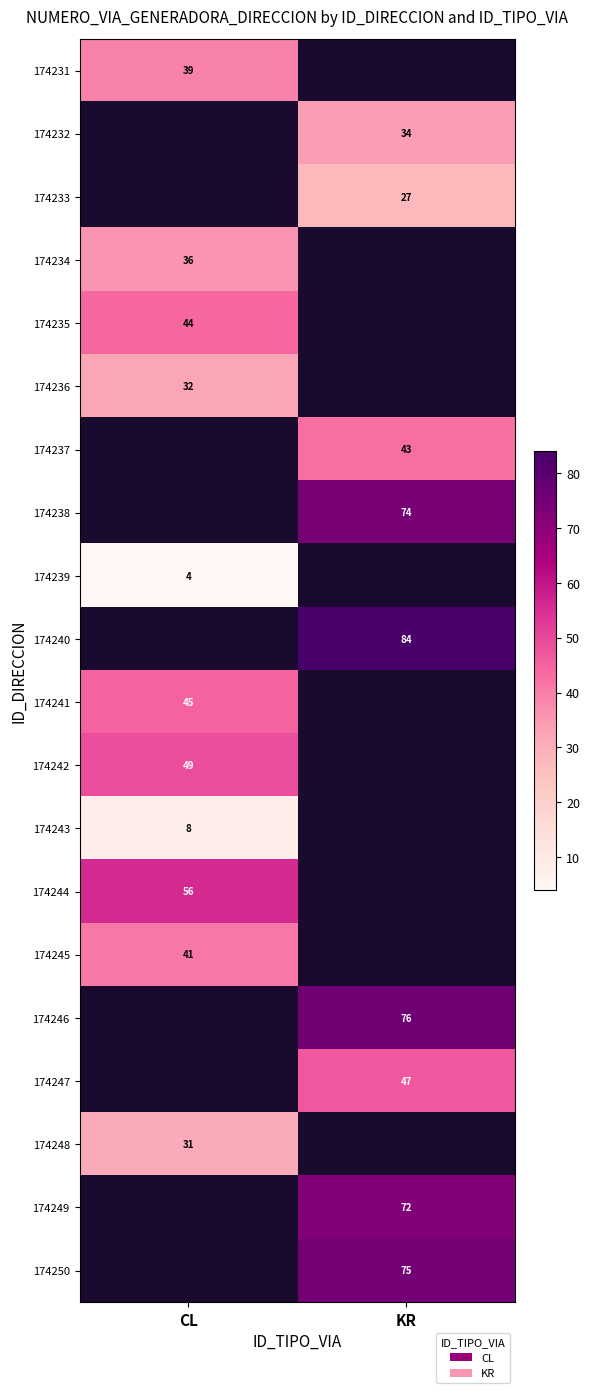

Is the value of 174247 at KR greater than the value of 174240 at KR?

No